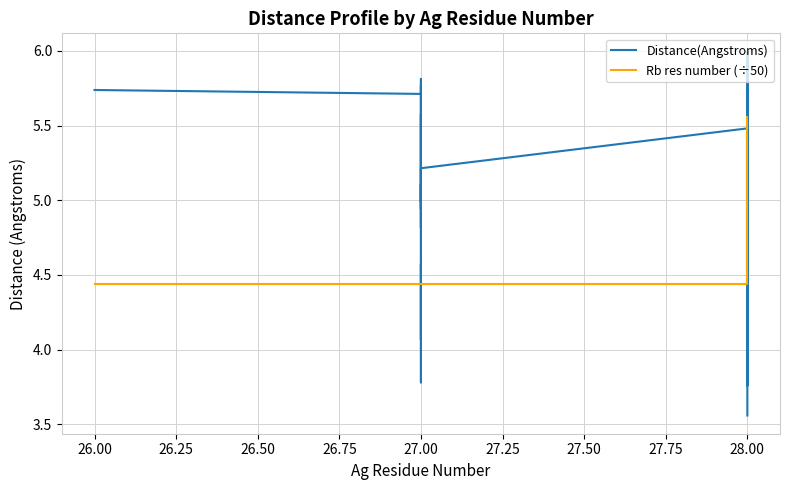

True or false: Rb res number (÷50) has a value of 9.0 at 28.00.

False